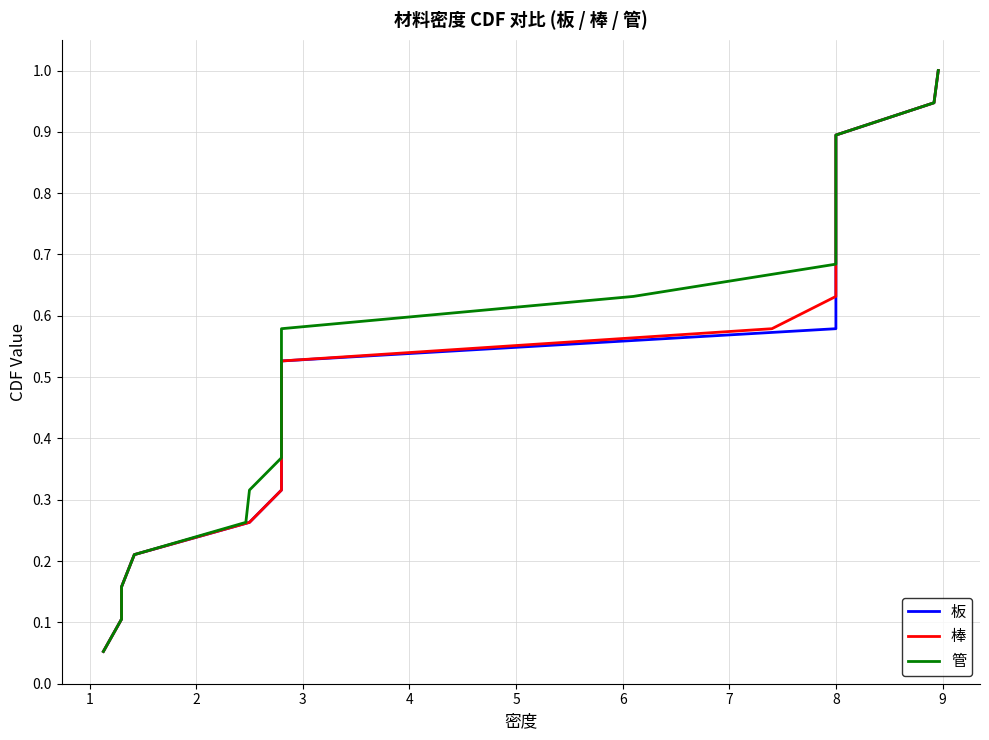

True or false: 板 has a value of 0.3 at 15.

False